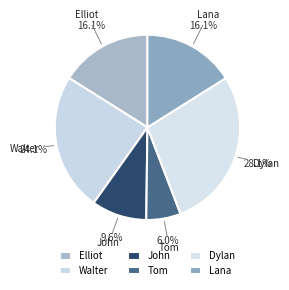

What percentage is the Lana slice, to the nearest percent?

16%